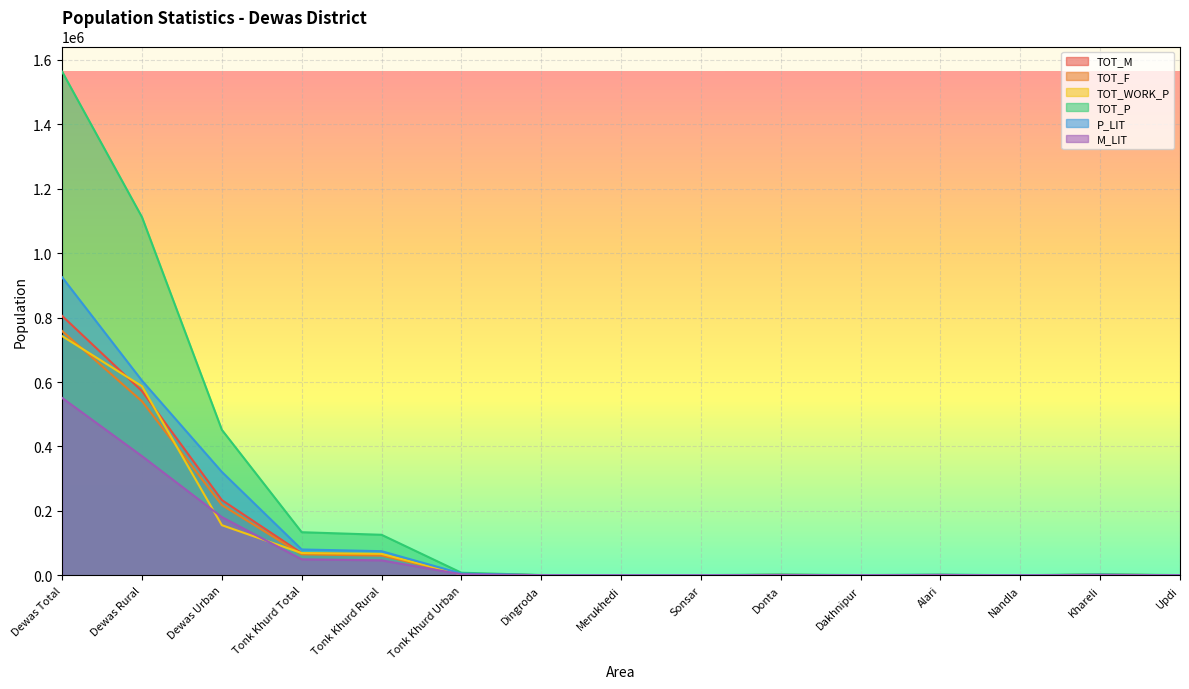

At which label does P_LIT reach its peak?

Dewas Total